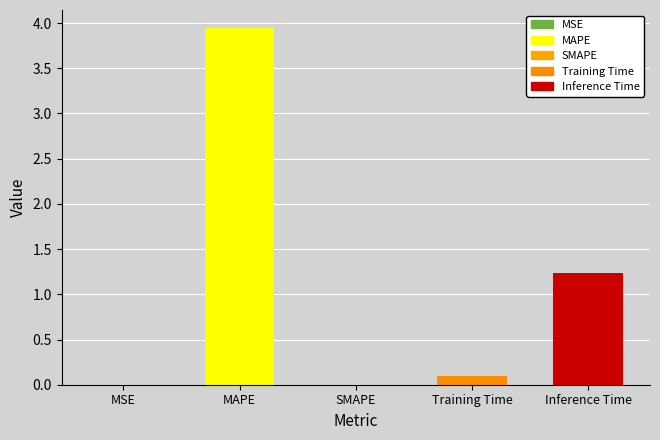

Read the value at Training Time.

0.1